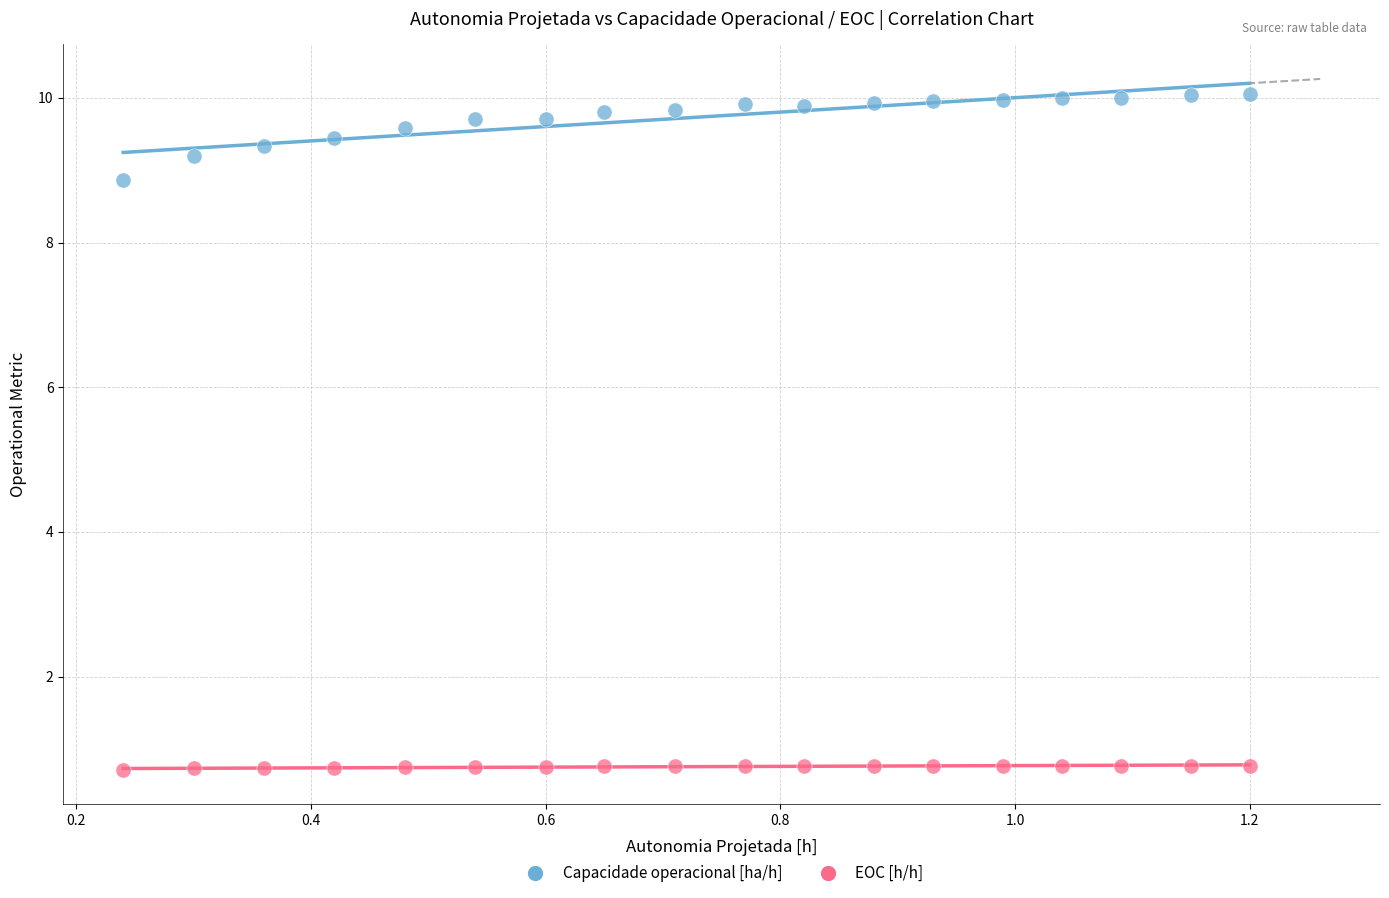

Across all data points, what is the range of X values (max minus min)?

1.0